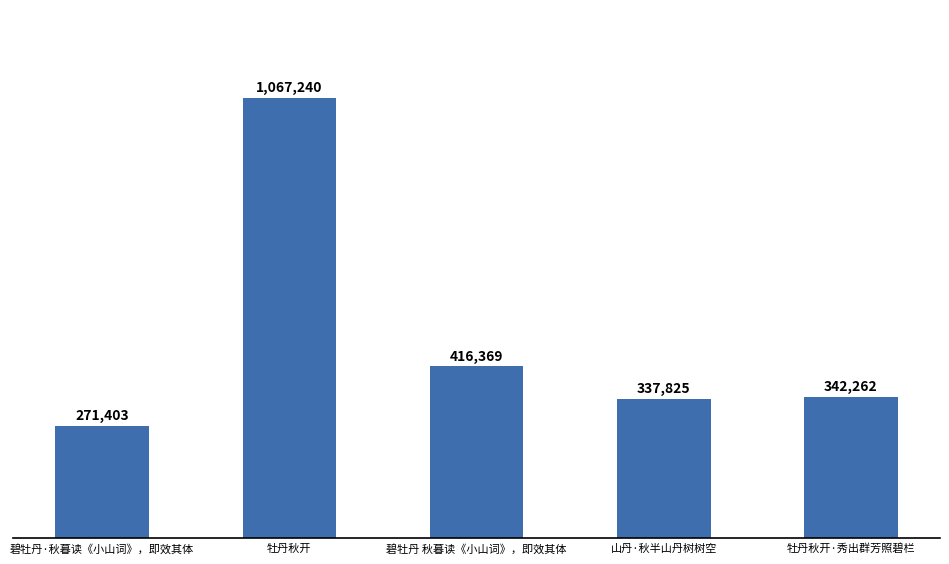

Reading left to right, what are all the values shown in this chart?

碧牡丹·秋暮读《小山词》，即效其体=271403	牡丹秋开=1067240	碧牡丹 秋暮读《小山词》，即效其体=416369	山丹·秋半山丹树树空=337825	牡丹秋开·秀出群芳照碧栏=342262